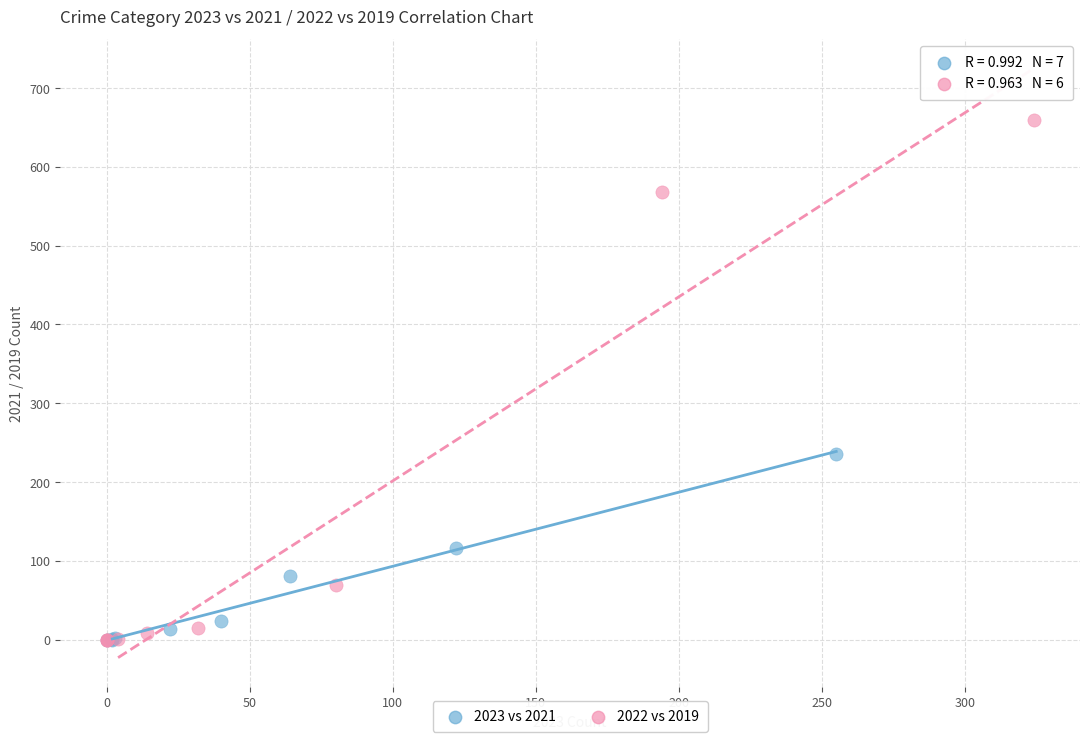

Which series has the largest Y range (max minus min)?

2022 vs 2019